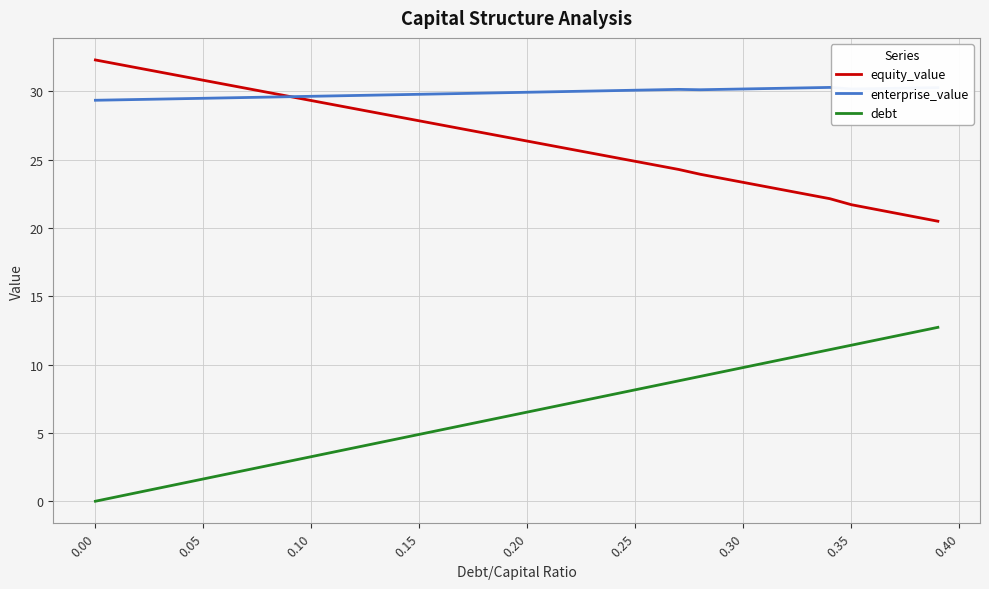

Rank the series by their maximum value, from highest to lowest.

equity_value, enterprise_value, debt